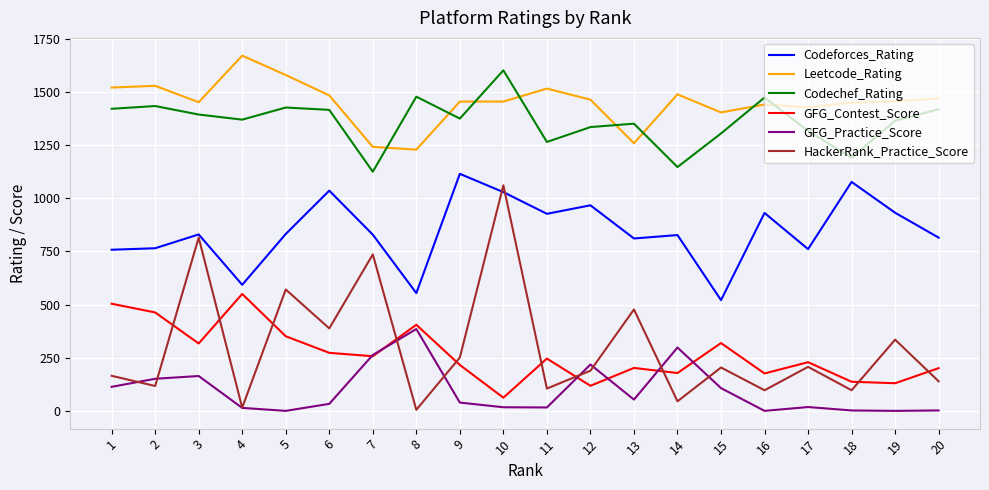

Which series has the largest range (max minus min)?

HackerRank_Practice_Score